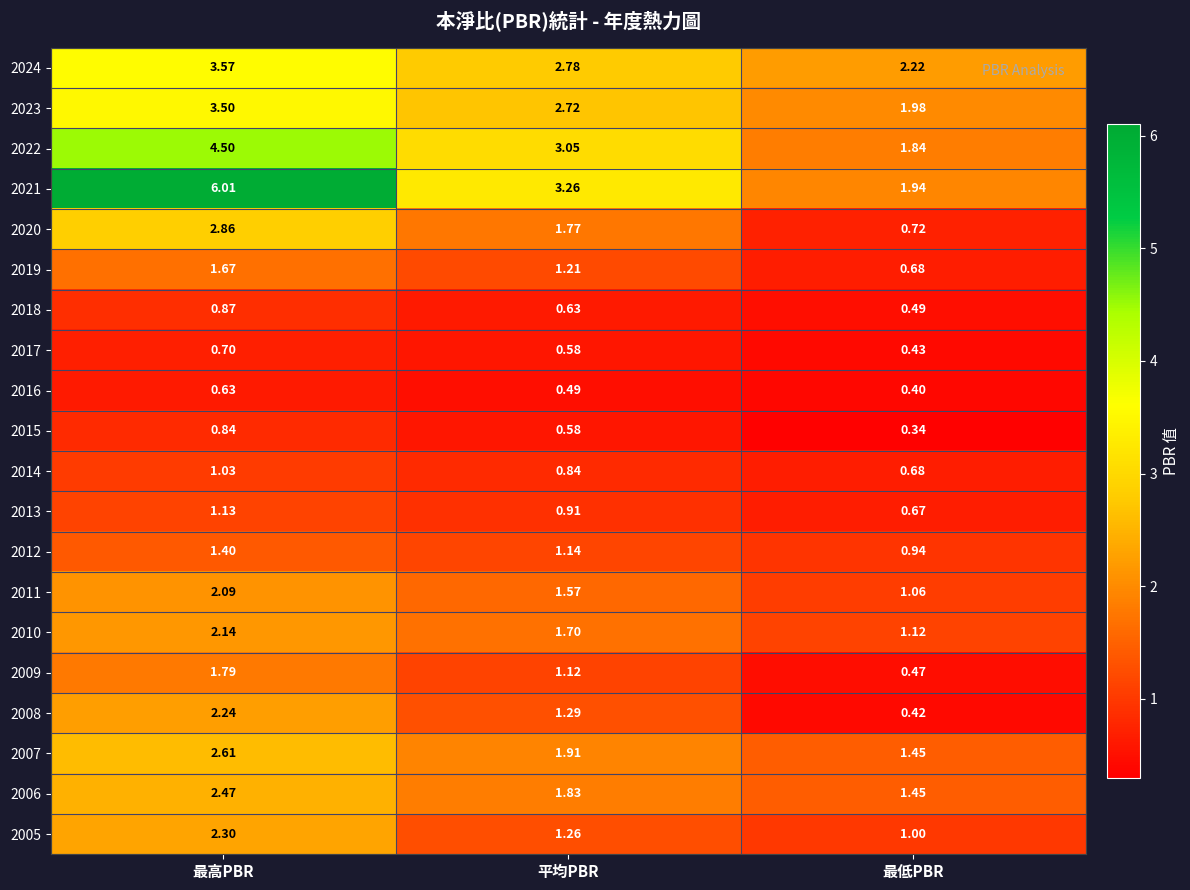

At which category is the sum across all series the highest?

最高PBR